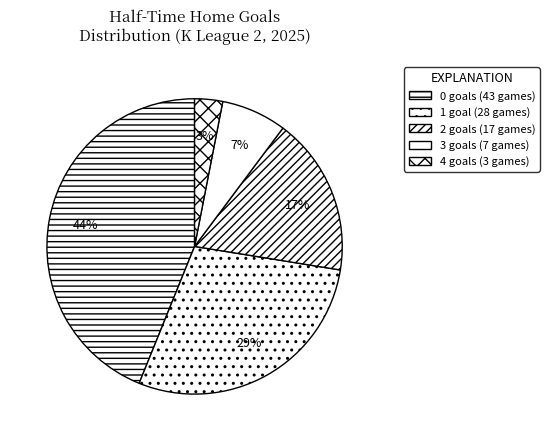

To the nearest percent, what is the average slice percentage?

20%